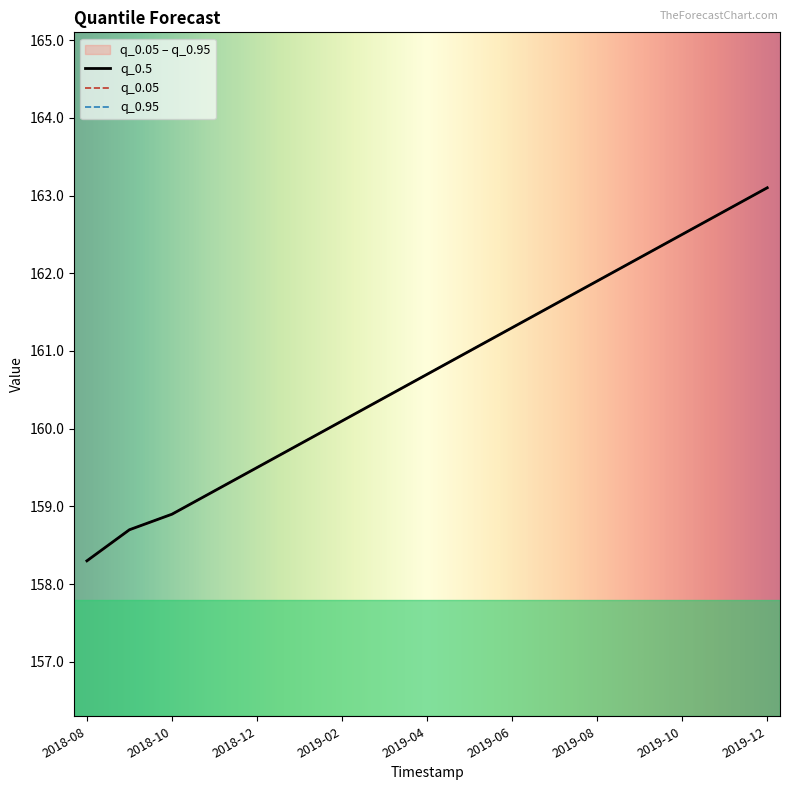

True or false: q_0.05 and q_0.95 intersect in this chart.

False